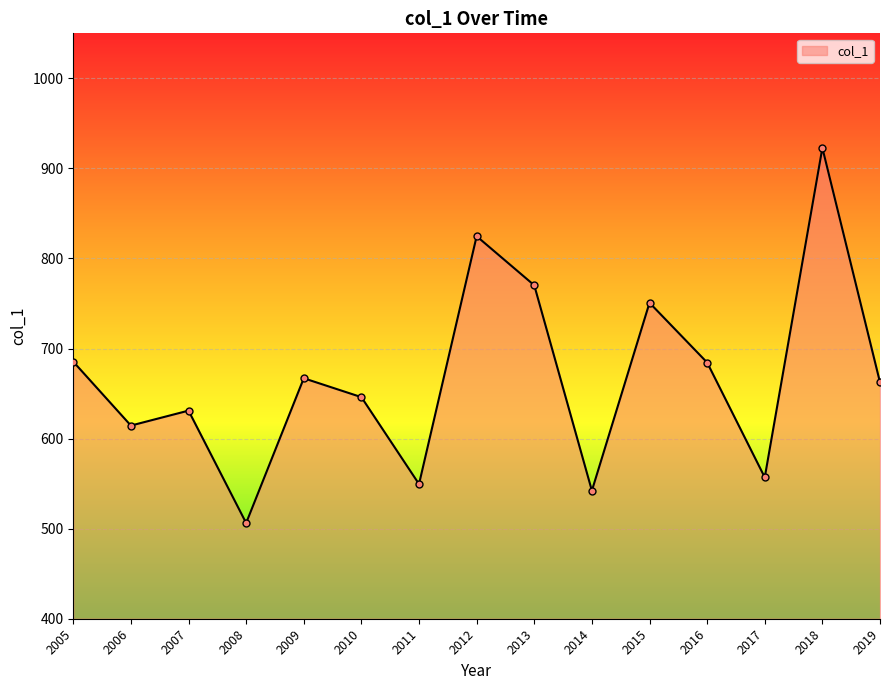

How many lines are shown in the chart?

1